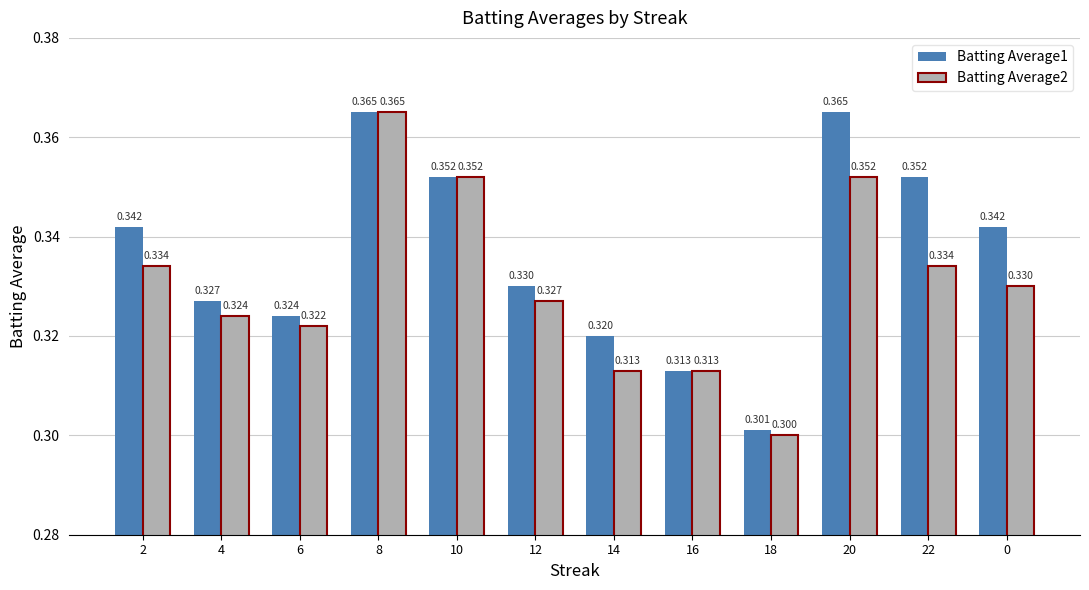

At how many categories does at least one series exceed 0?

12